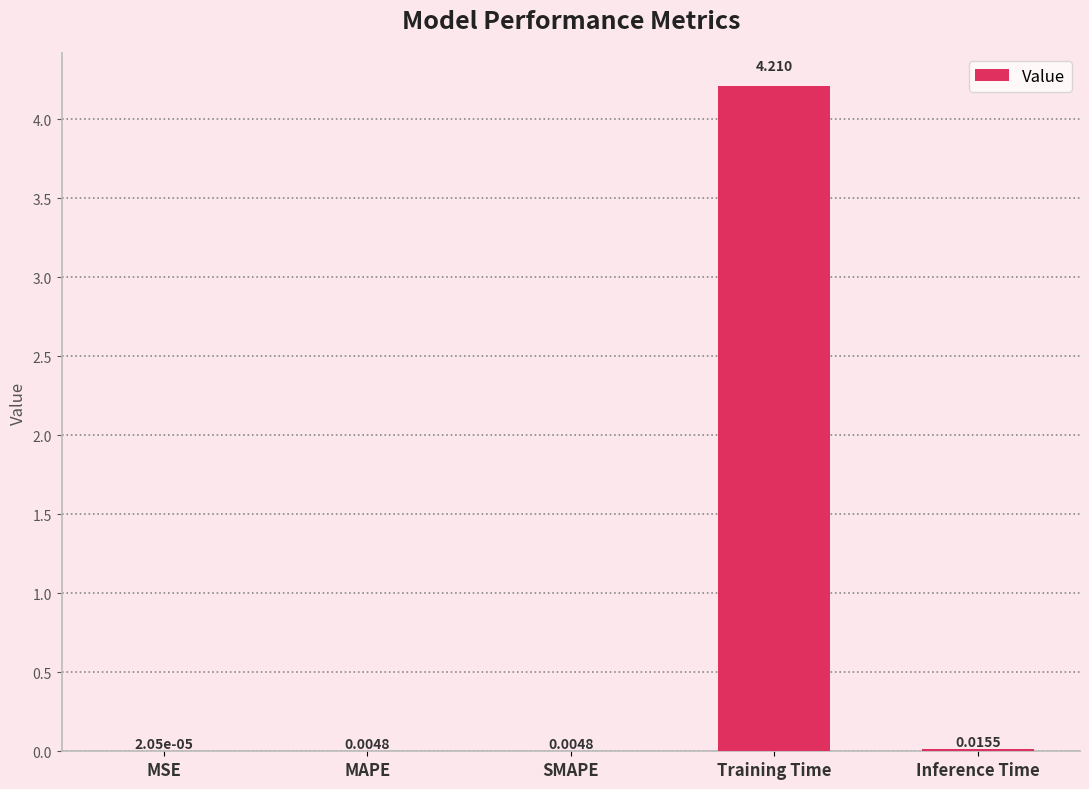

Which label corresponds to the largest value in the chart?

Training Time